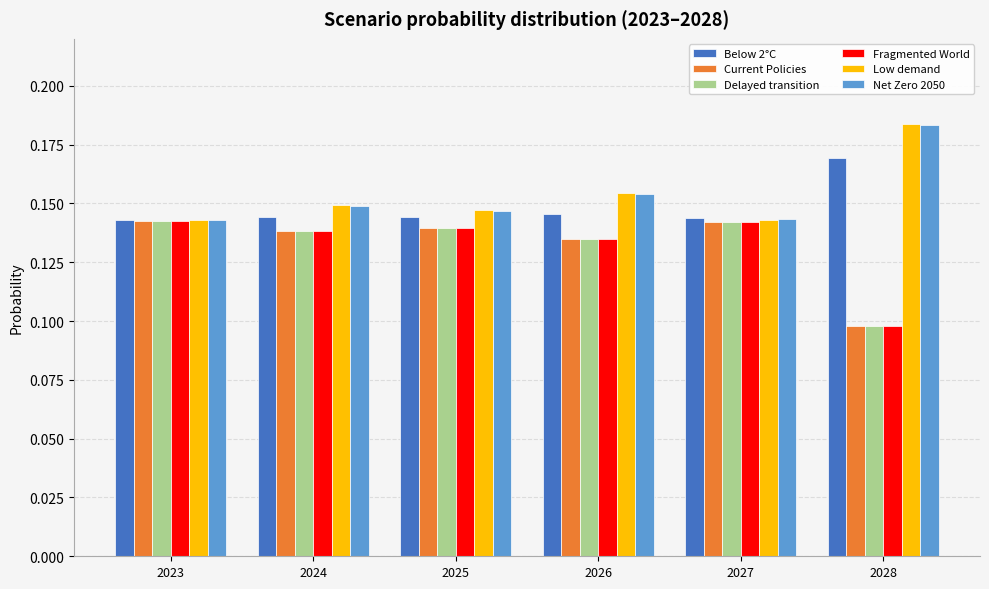

What is the total value across all series at 2026?

0.9